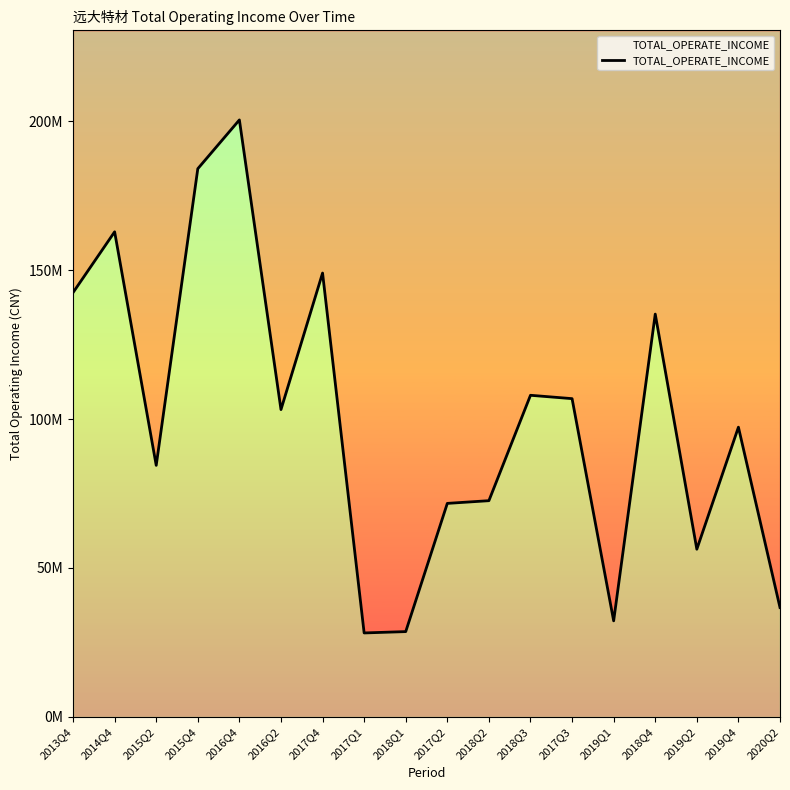

Rank the categories by value from lowest to highest.

2017Q1, 2018Q1, 2019Q1, 2020Q2, 2019Q2, 2017Q2, 2018Q2, 2015Q2, 2019Q4, 2016Q2, 2017Q3, 2018Q3, 2018Q4, 2013Q4, 2017Q4, 2014Q4, 2015Q4, 2016Q4